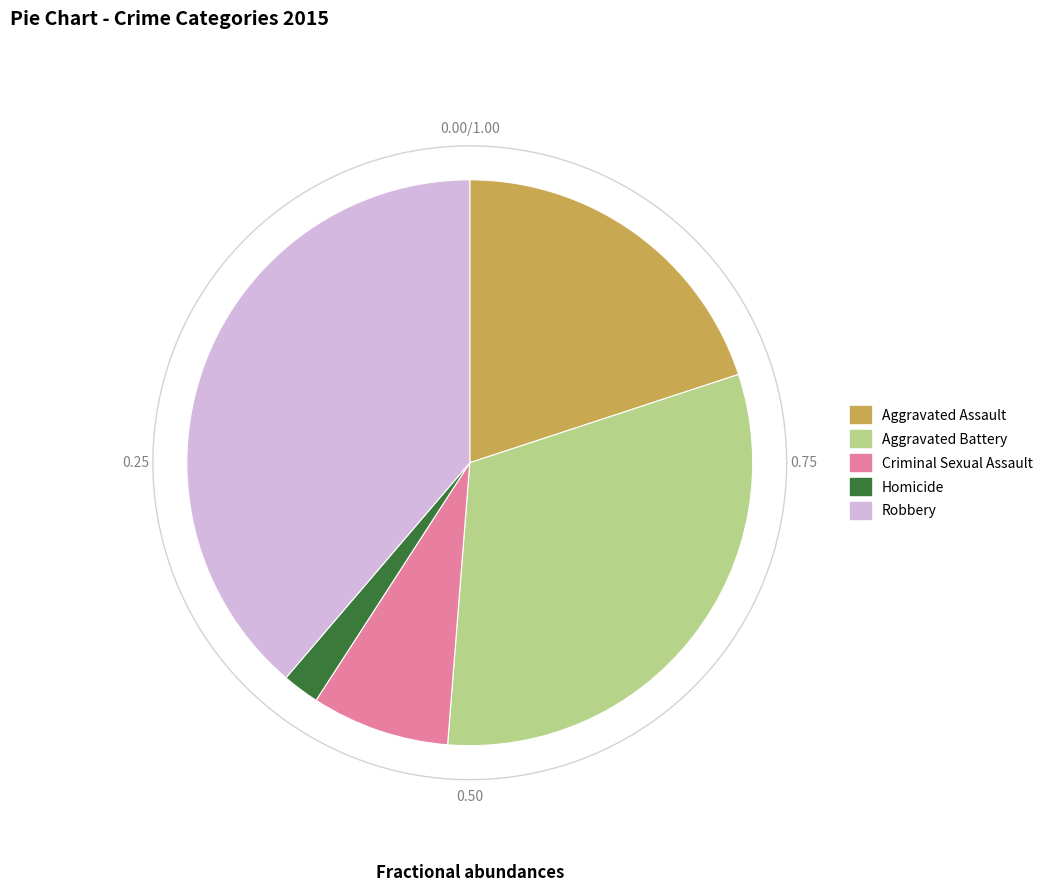

To the nearest percent, what portion does Aggravated Battery represent?

31%